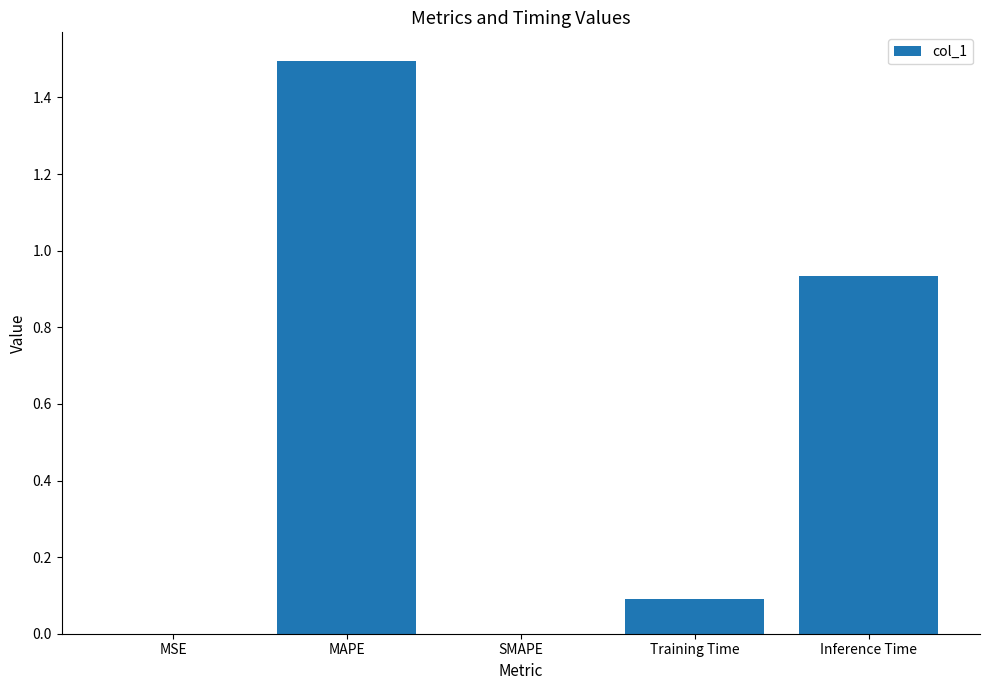

True or false: the data shows 0.0 at MSE.

True